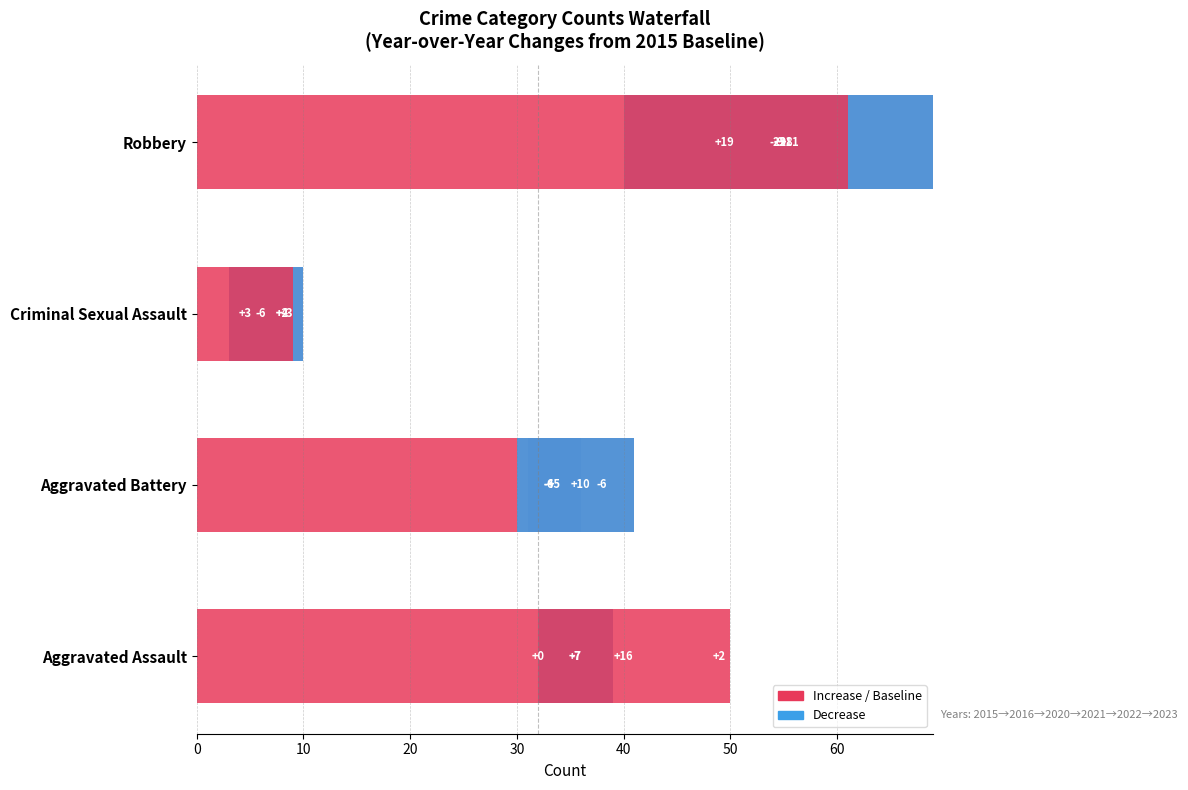

The 2021 series shows 32 at 3. True or false?

False